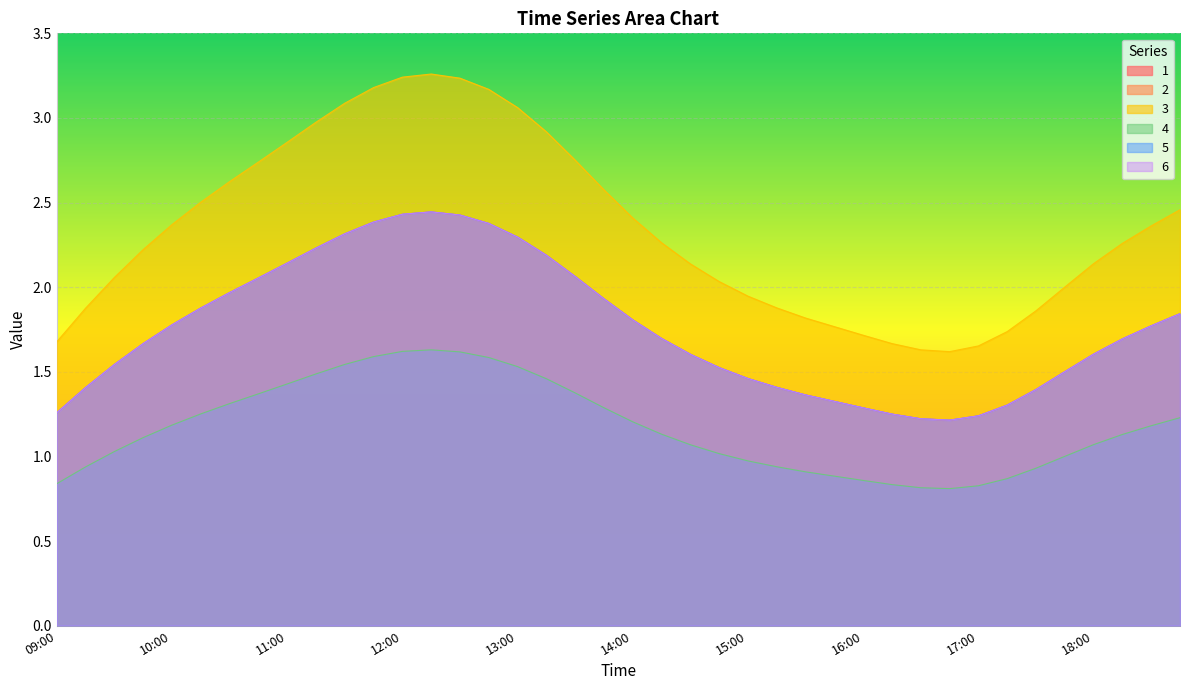

Which category has the highest value across all series?

12:15